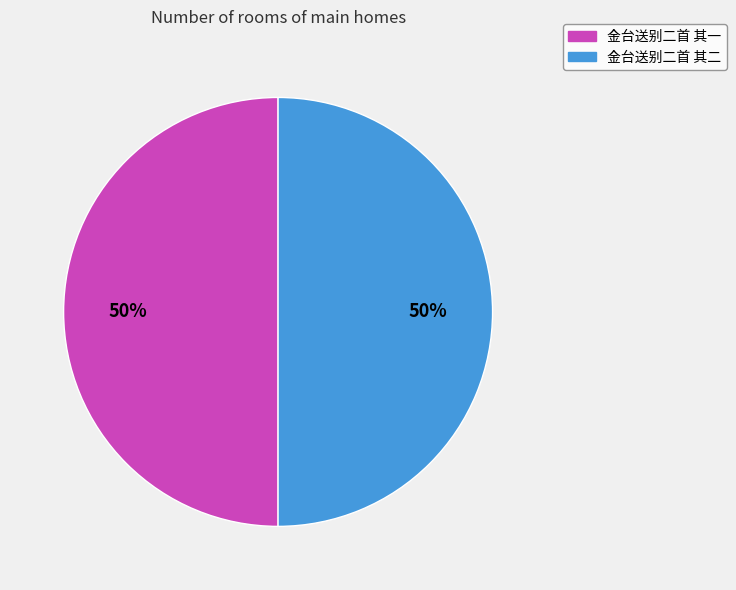

What is the ratio of the value at 金台送别二首 其一 to the value at 金台送别二首 其二?

1.0